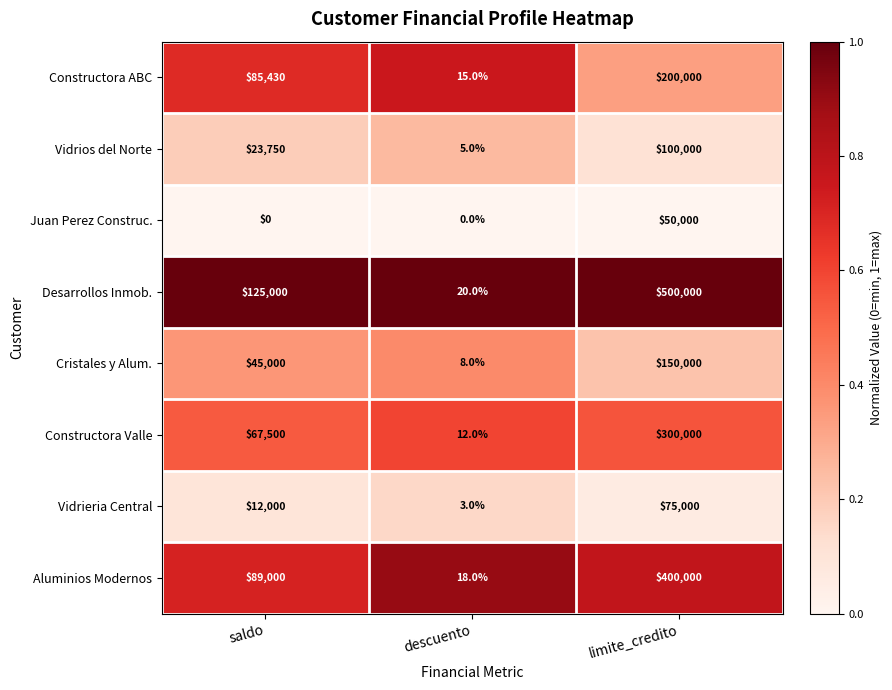

Which series changed the most between descuento and limite_credito?

Desarrollos Inmob.